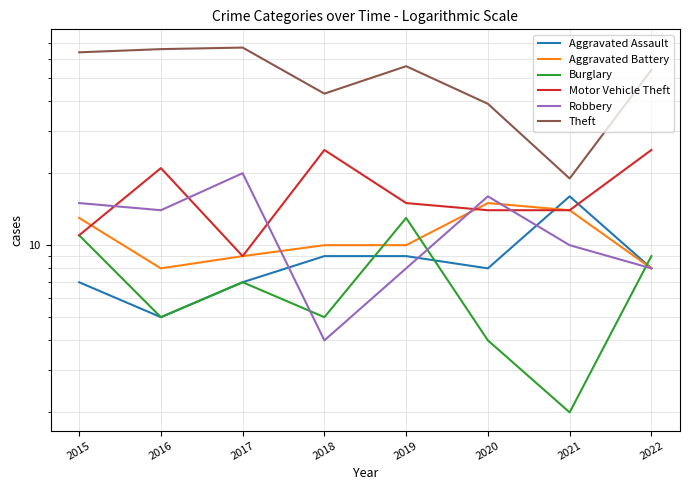

What is the difference between the maximum and minimum values in the Aggravated Battery series?

7